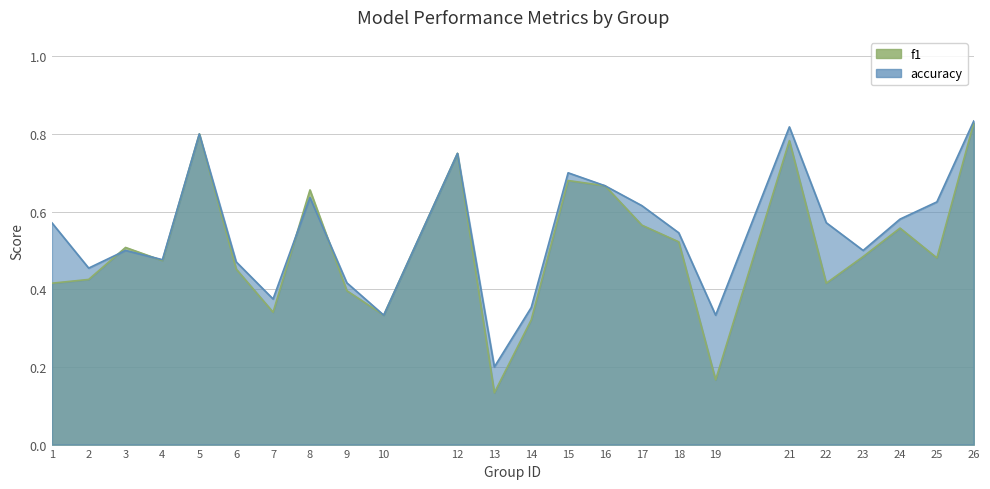

True or false: accuracy has more than 0 interior local peaks.

True